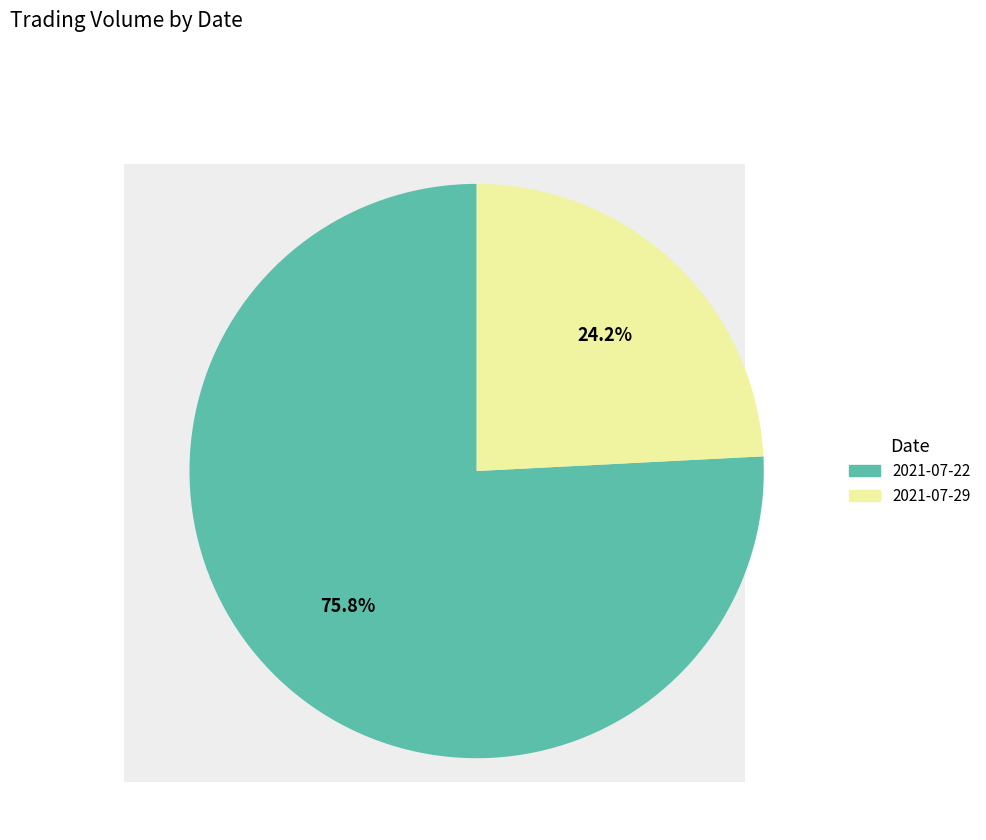

Rank the categories by value from lowest to highest.

2021-07-29, 2021-07-22